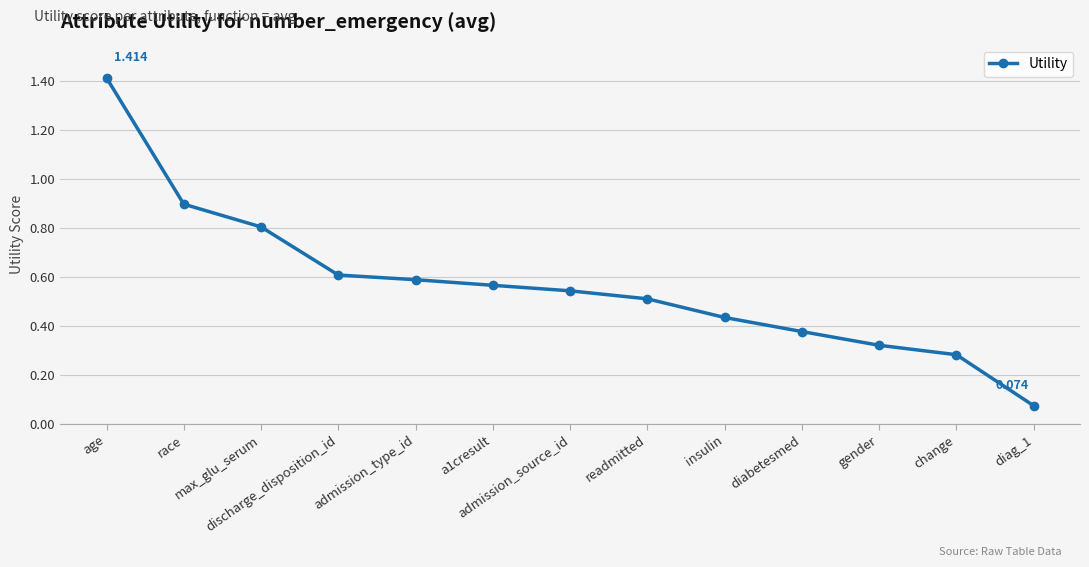

Does the chart have visible grid lines?

Yes